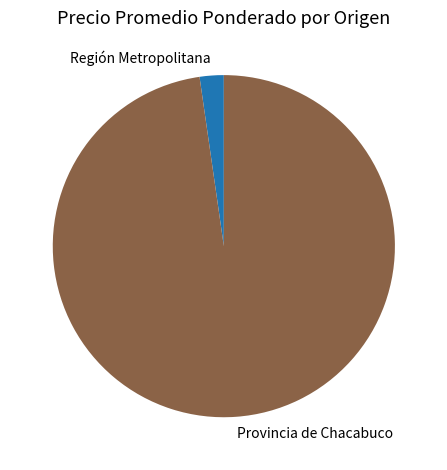

The Provincia de Chacabuco slice represents 98% of the pie. True or false?

True